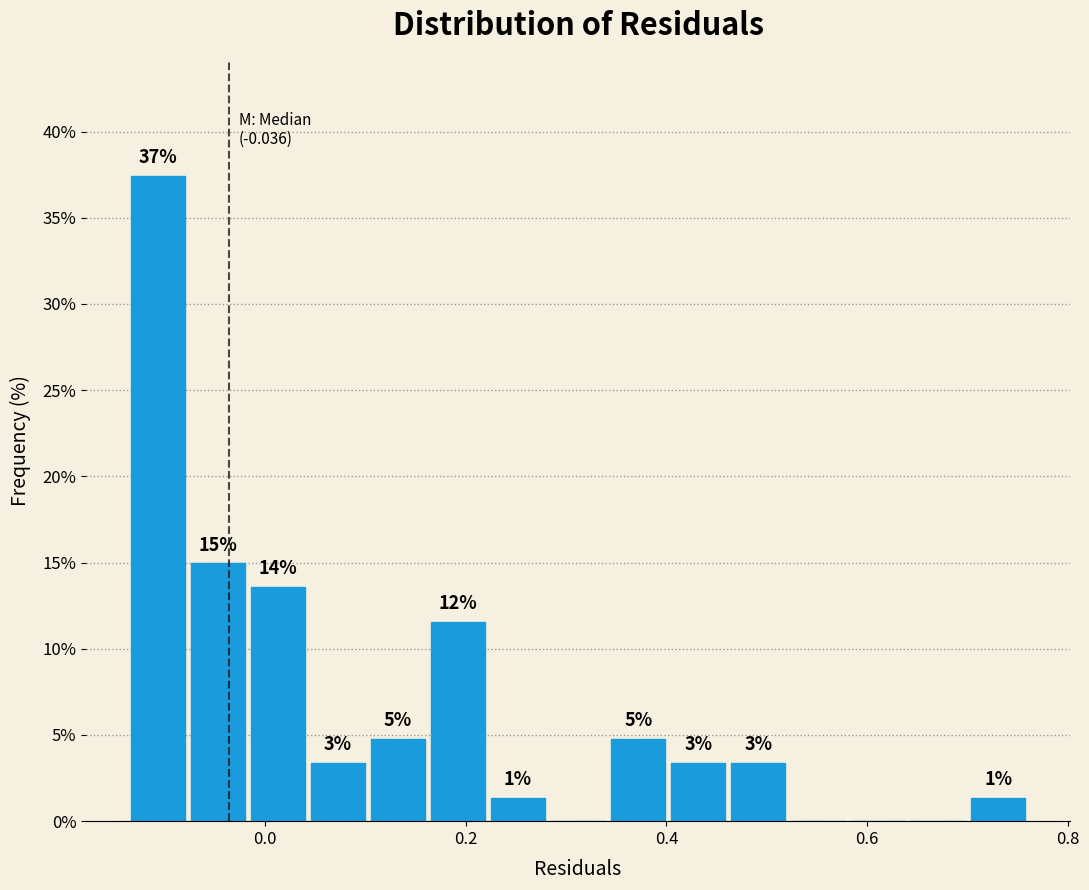

Around what value on the x-axis is the tallest bar? Give the approximate position of its centre, as read against the axis.

-0.10